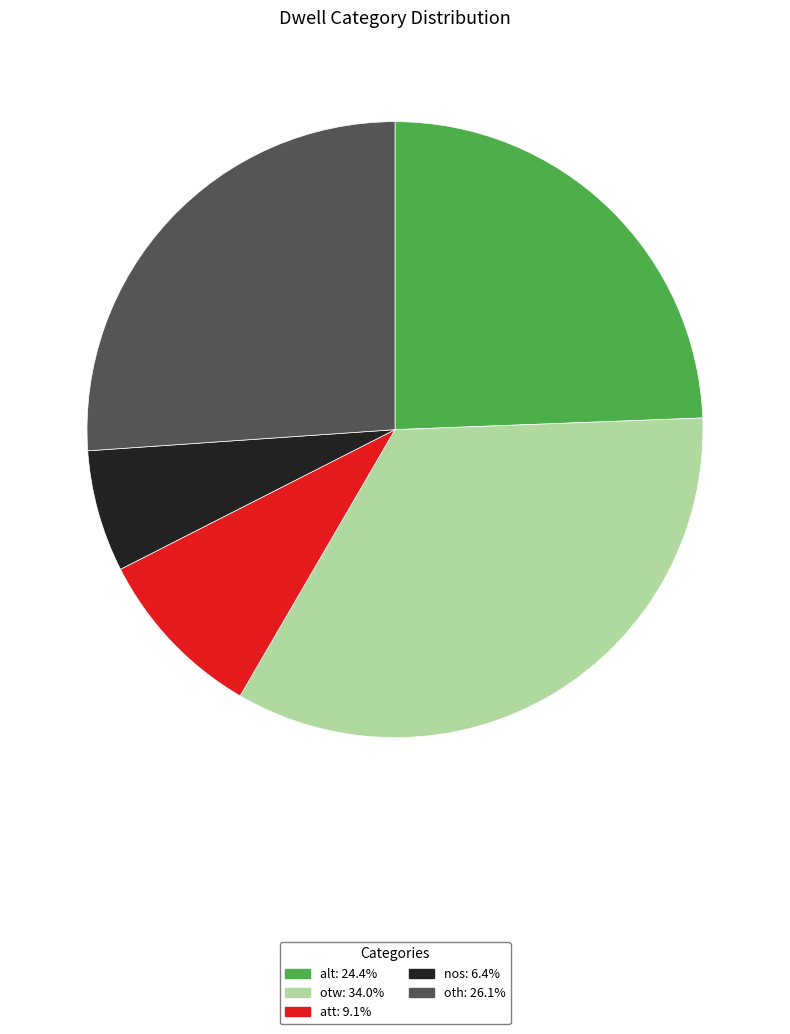

Which category has the biggest portion of the pie?

otw